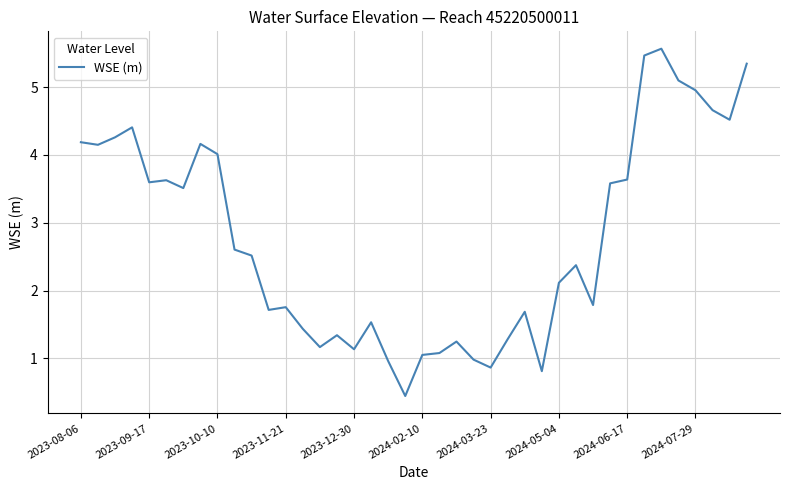

What is the difference between the second highest and minimum values?

5.0